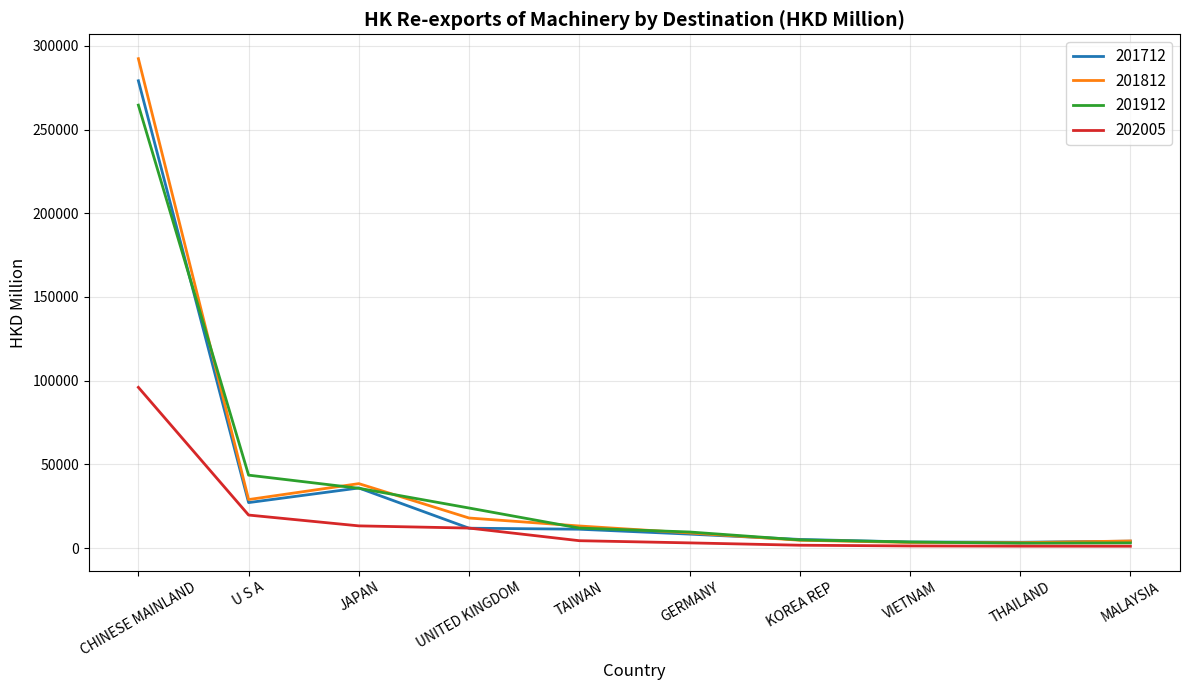

The 202005 series shows 12017.4 at UNITED KINGDOM. True or false?

True